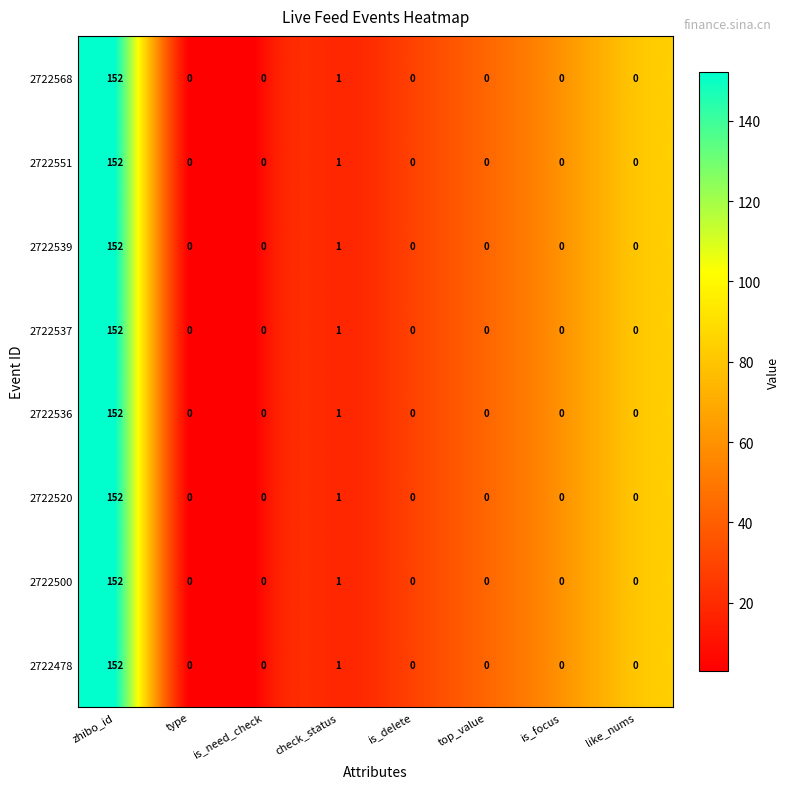

What is the total value across all series at check_status?

8